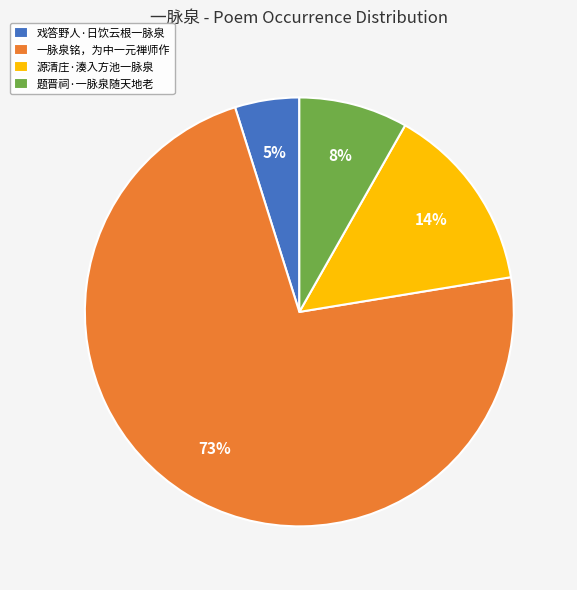

Rank the categories by value from highest to lowest.

一脉泉铭，为中一元禅师作, 源清庄·湊入方池一脉泉, 题晋祠·一脉泉随天地老, 戏答野人·日饮云根一脉泉